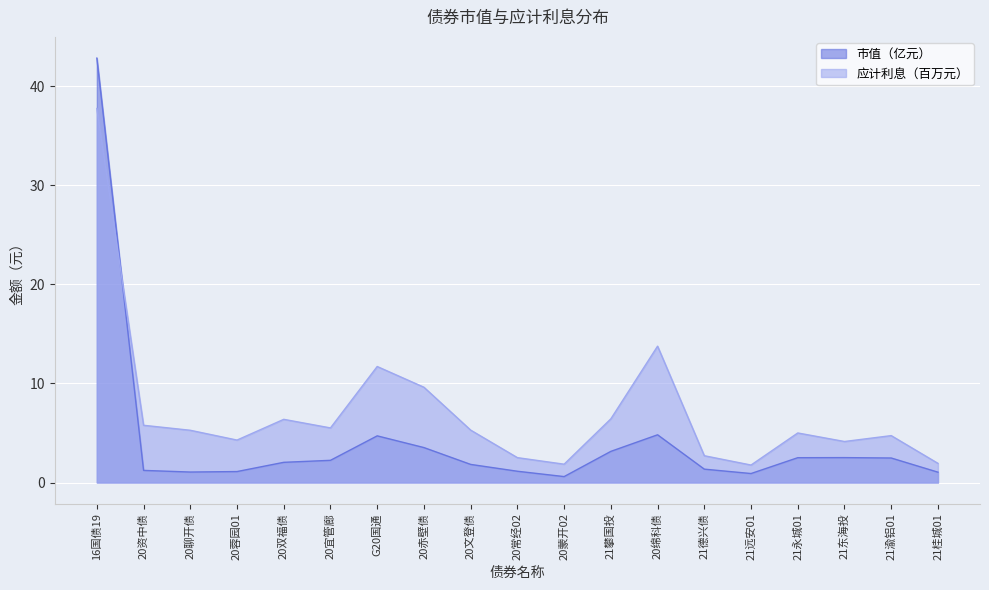

Between 20双福债 and 20宜管廊, which series saw the biggest shift?

应计利息